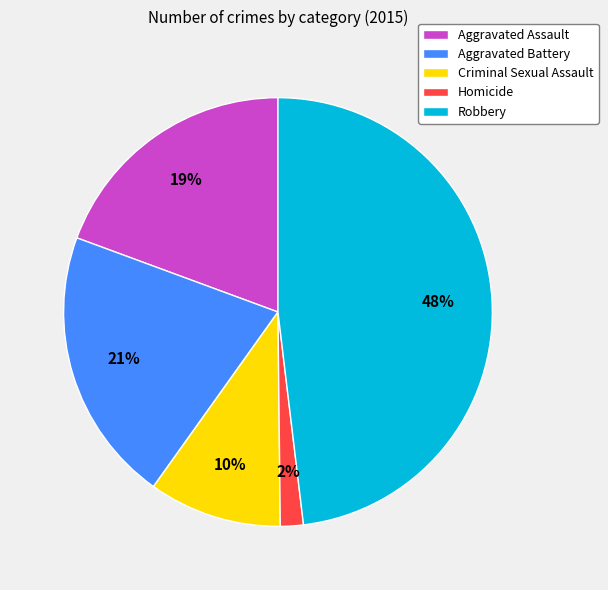

Which slice is the largest?

Robbery